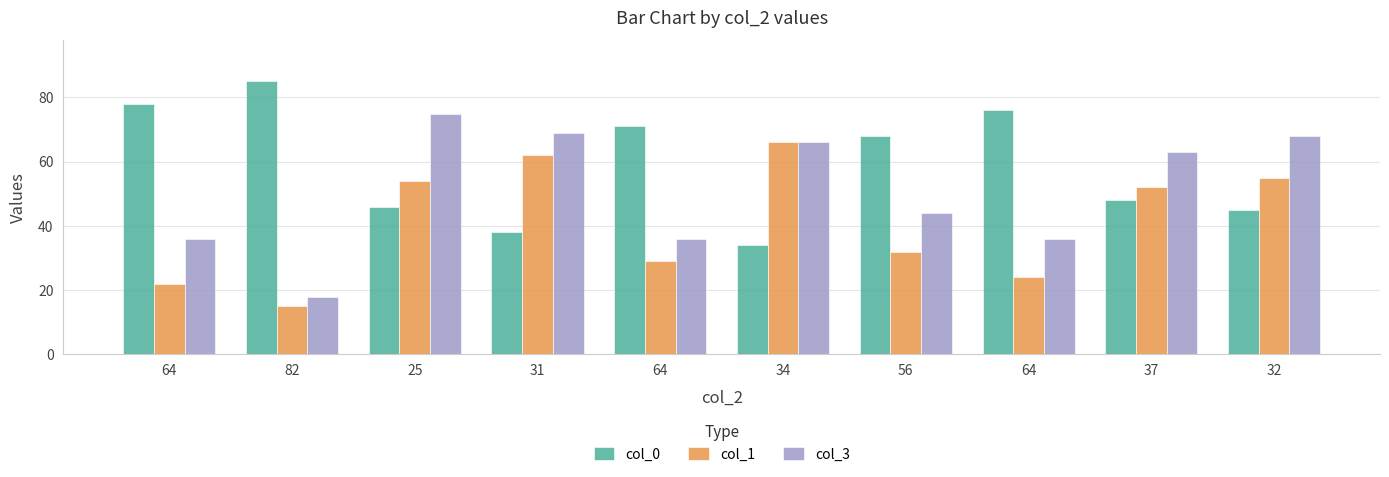

How many groups of bars are there?

10